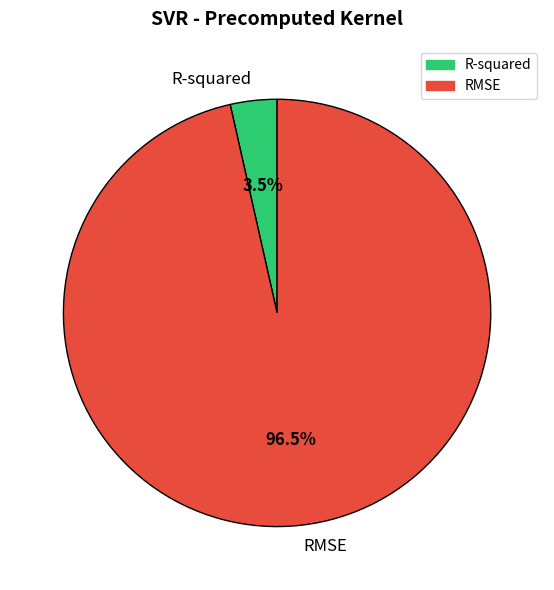

To the nearest percent, what is the difference between the largest and smallest slice percentages?

93%